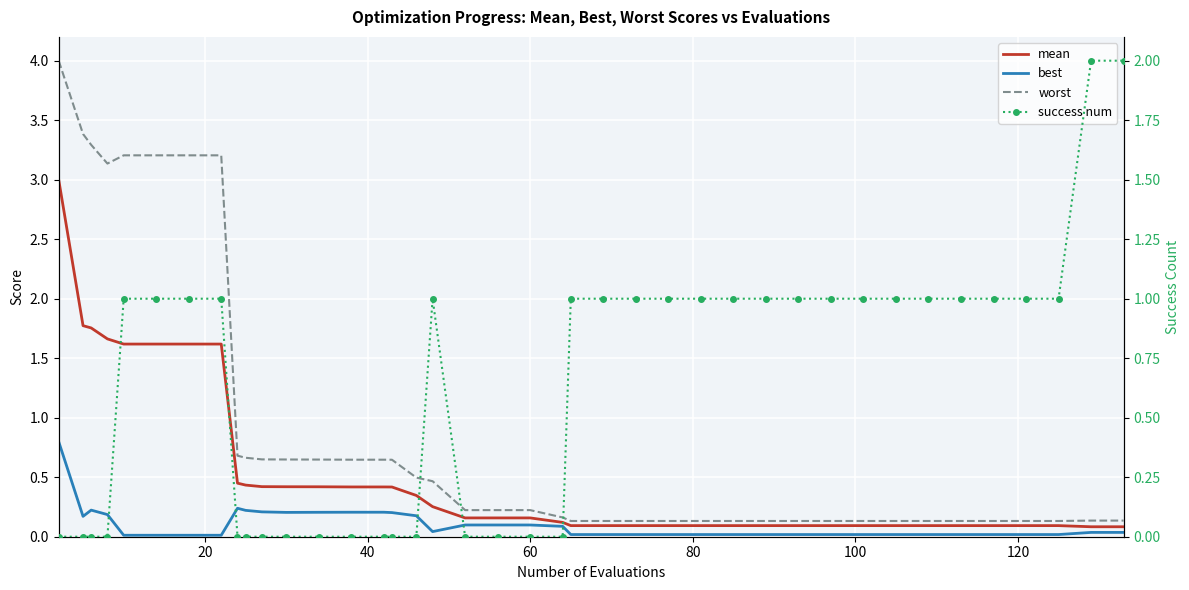

How many data points does each series have?

40